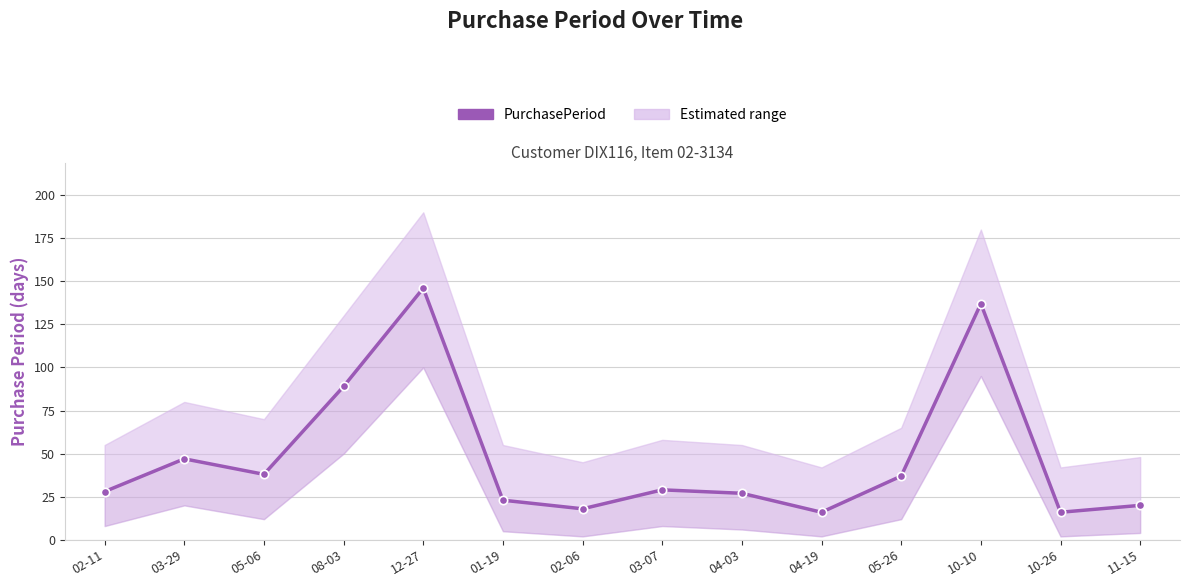

What is the sum of the values at 10-10 and 03-07?

166